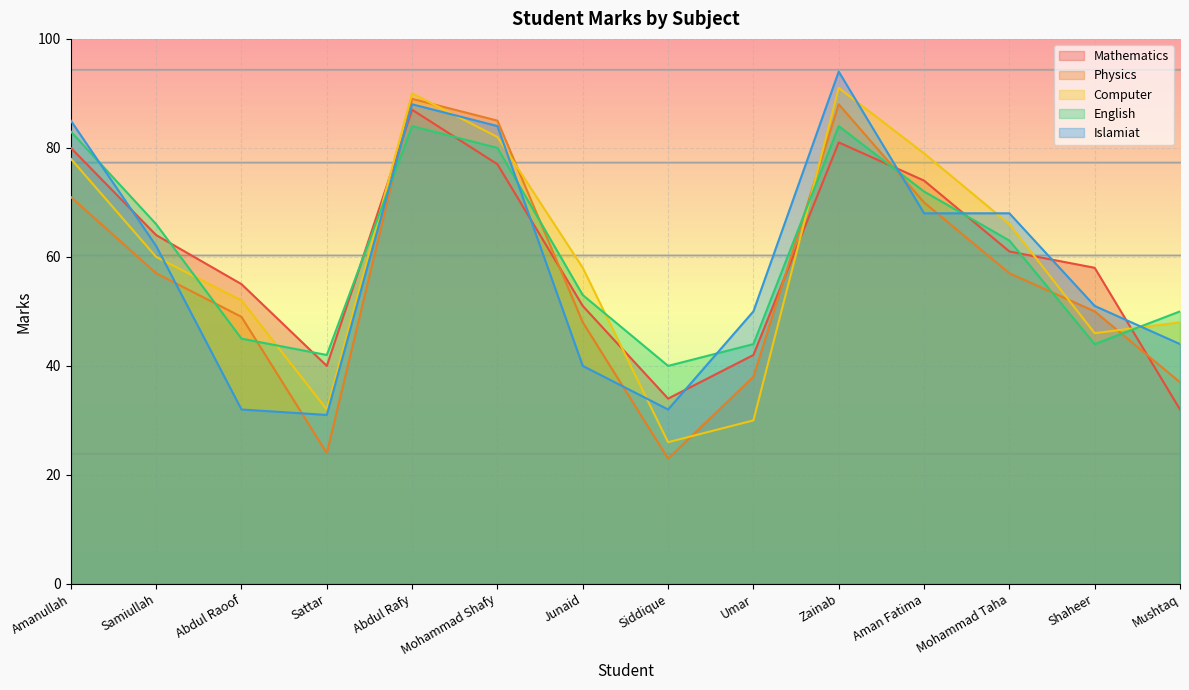

What position from the left is Mushtaq?

14